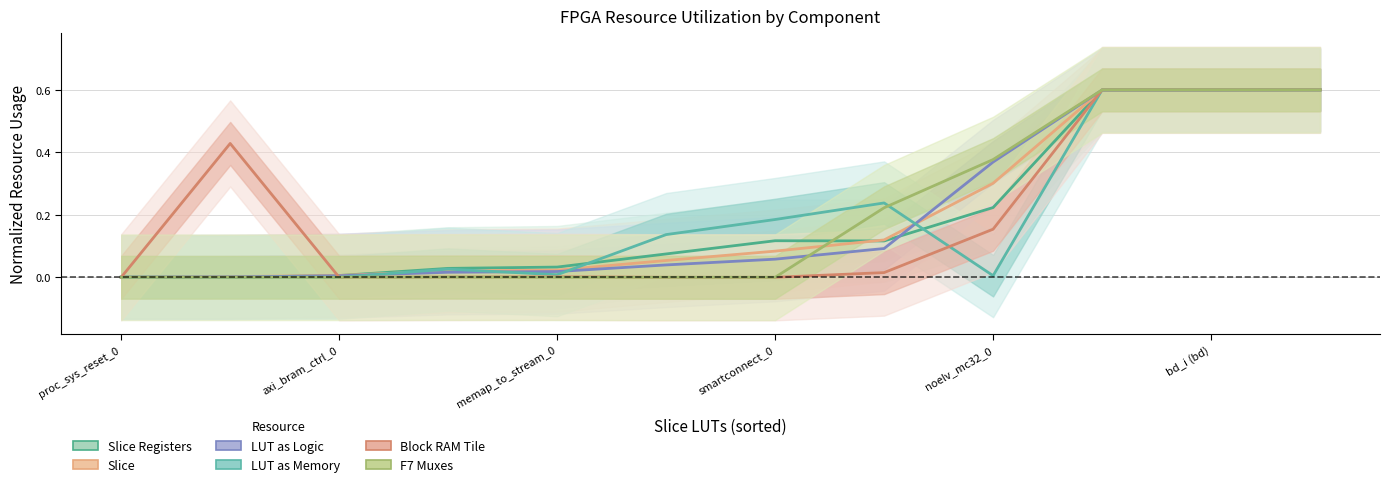

In F7 Muxes, how many points are higher than both neighbors (excluding endpoints)?

1